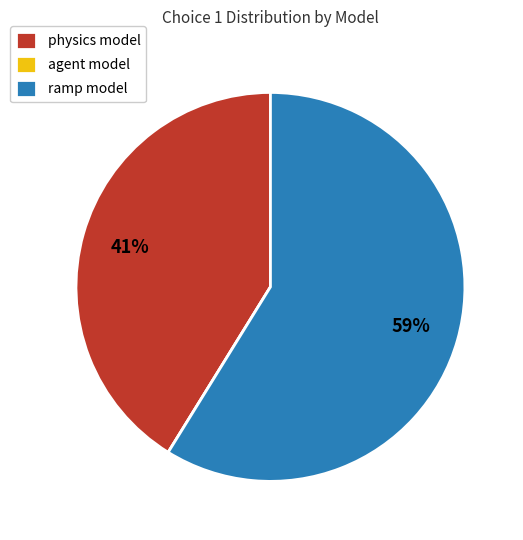

To the nearest percent, what portion does physics model represent?

41%